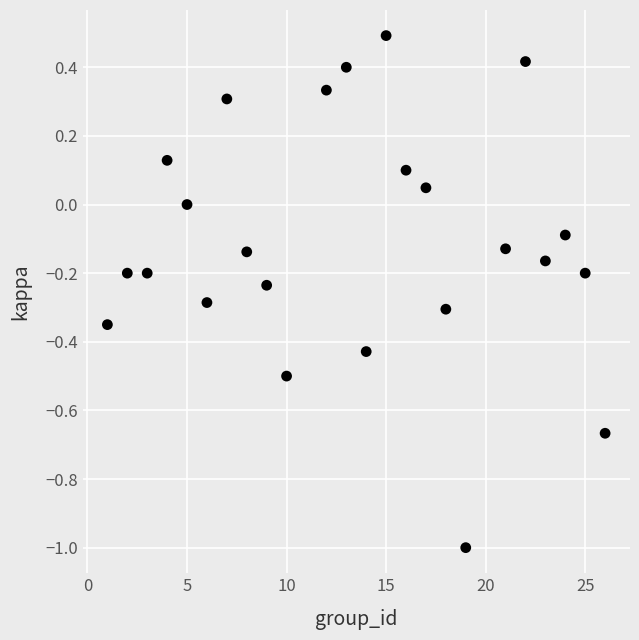

What is the range of X values (max minus min)?

25.0